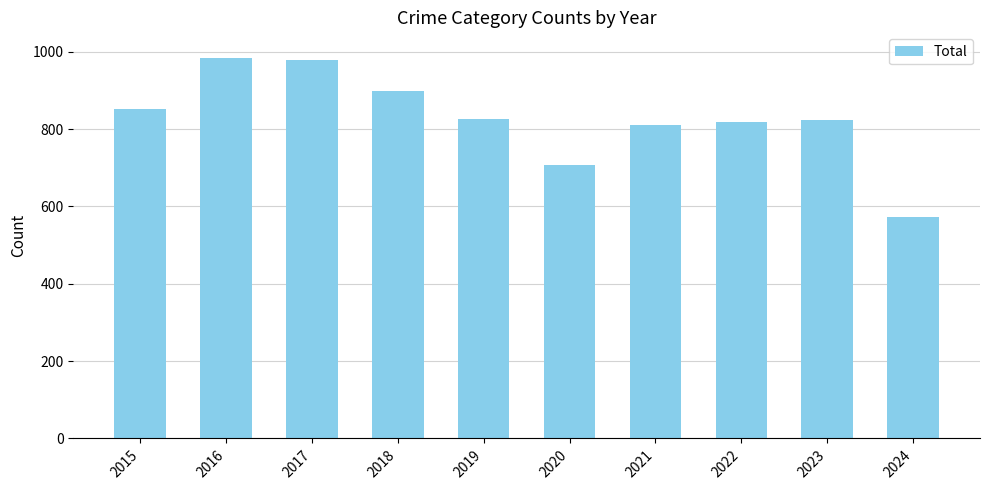

The chart shows a value of 978 at 2017. True or false?

True